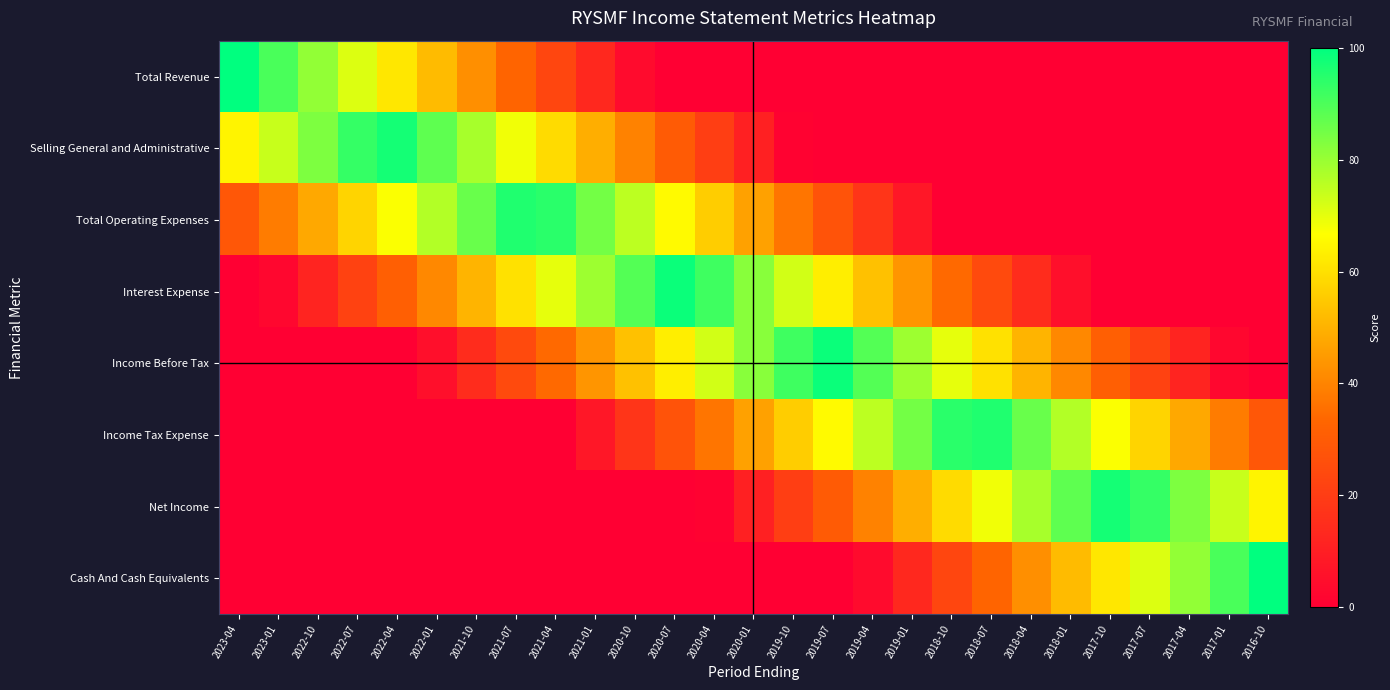

What is the spread (max minus min) of values at 2021-04?

94.5